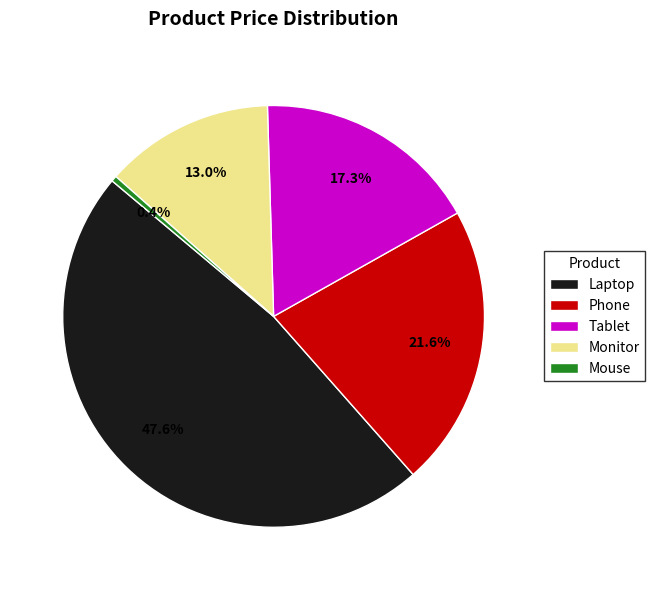

Which has a higher value, Phone or Monitor?

Phone